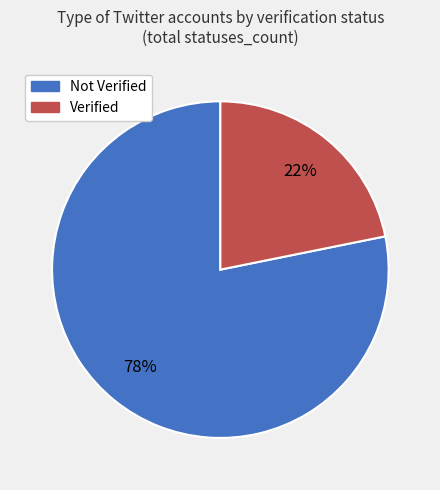

What is the smallest slice in the pie chart?

Verified